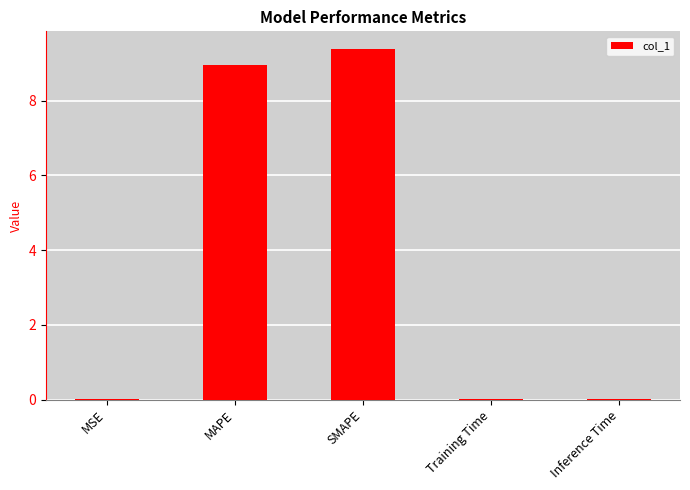

What is the sum of all values?

18.4